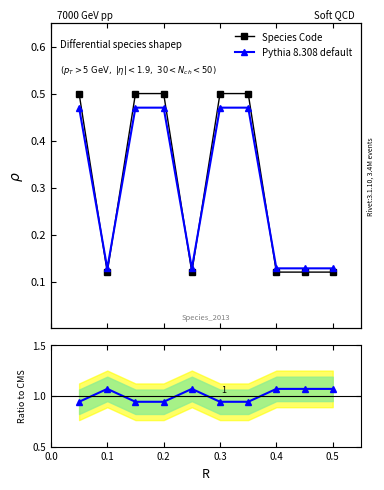

True or false: Pythia 8.308 default and Species Code intersect in this chart.

True